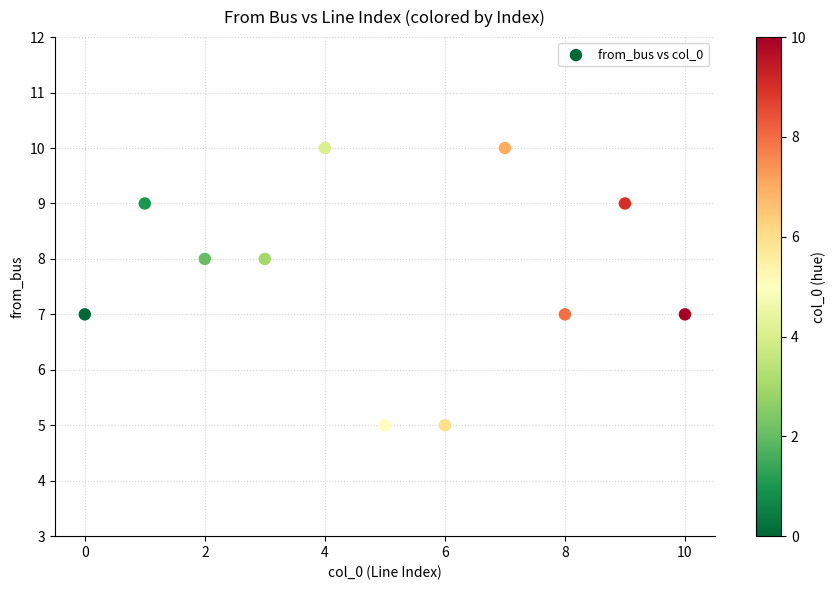

What is the range of Y values (max minus min)?

5